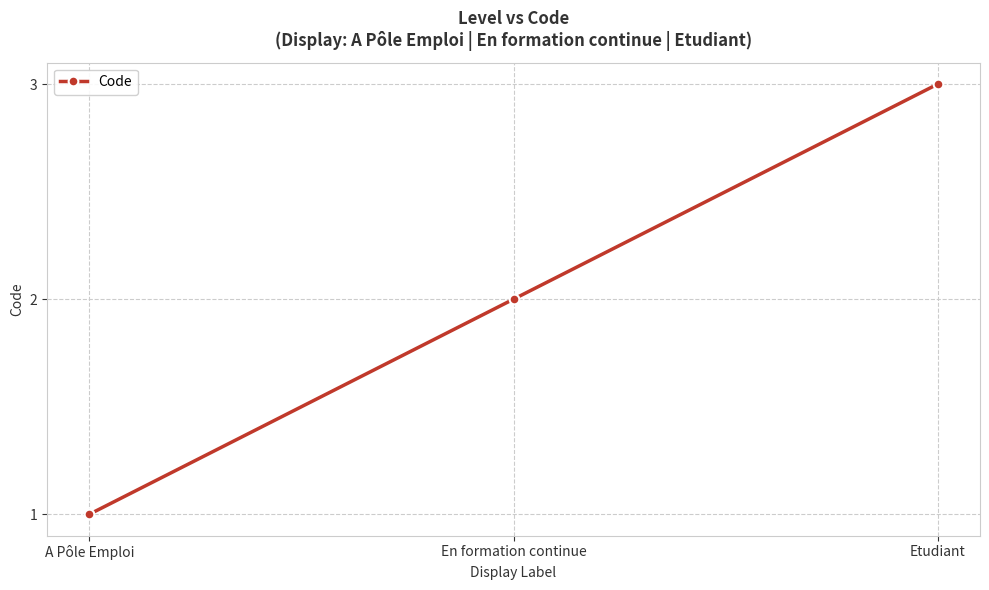

What is the ratio of the value at Etudiant to the value at A Pôle Emploi?

3.0